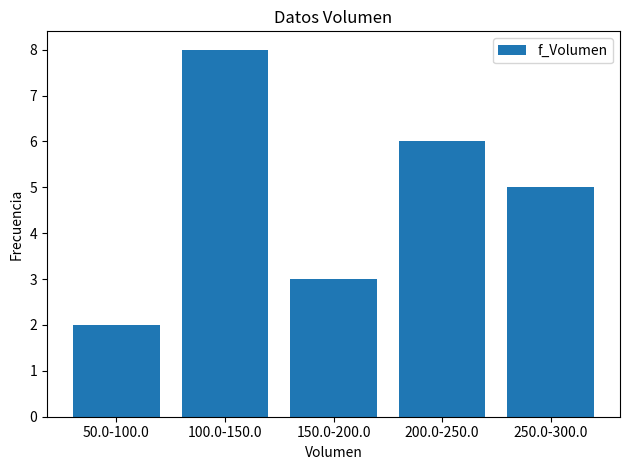

Reading left to right, list all the values displayed in this chart.

50.0-100.0=2	100.0-150.0=8	150.0-200.0=3	200.0-250.0=6	250.0-300.0=5